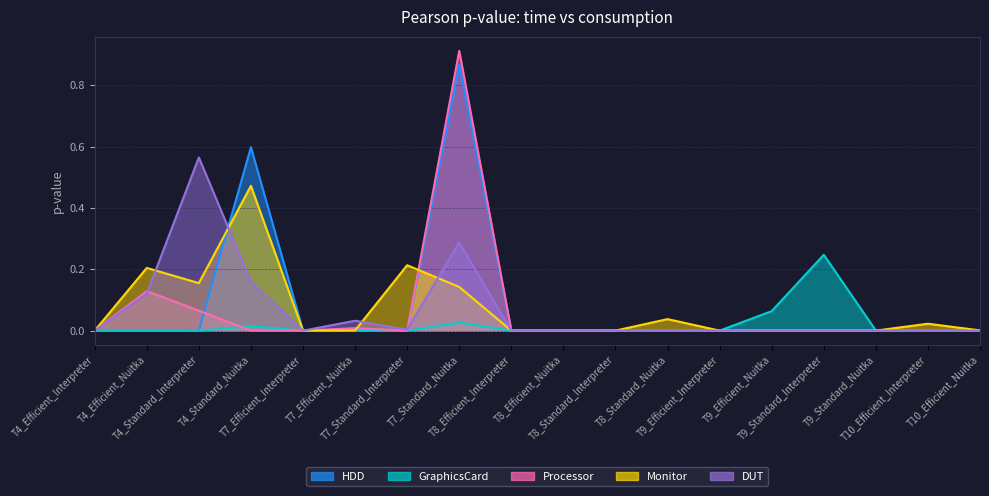

Rank the series at T8_Efficient_Interpreter from lowest to highest value.

HDD, GraphicsCard, Processor, DUT, Monitor